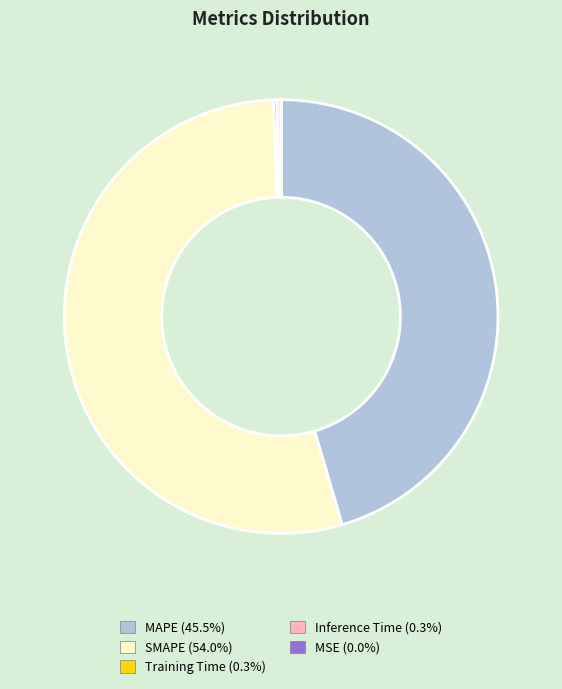

Combined, do MAPE and Inference Time account for over 50%?

No